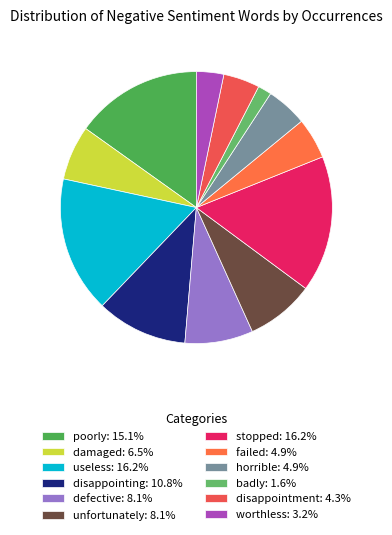

What is the largest slice in the pie chart?

useless